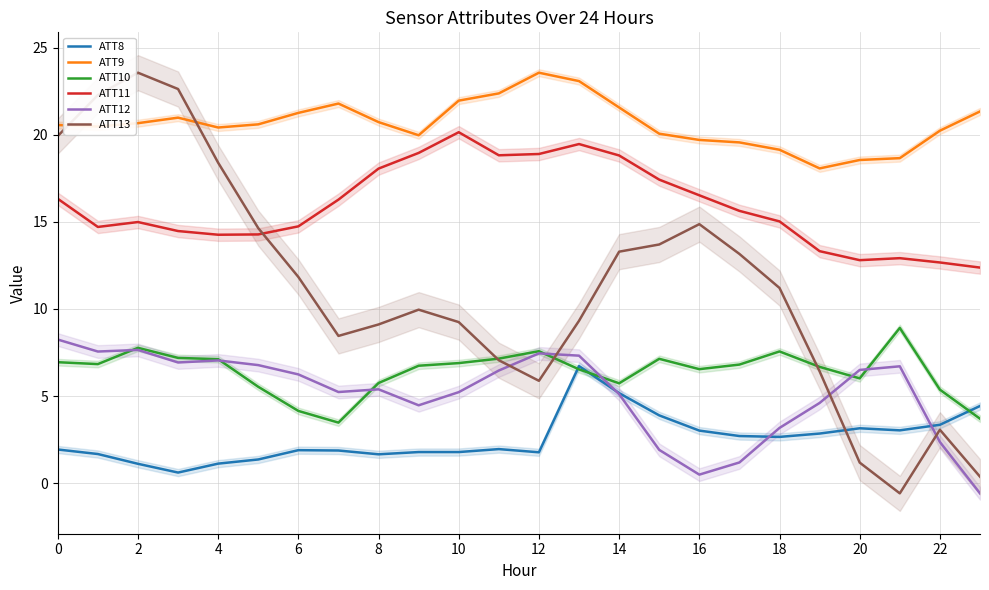

True or false: ATT8 and ATT9 cross at least once.

False